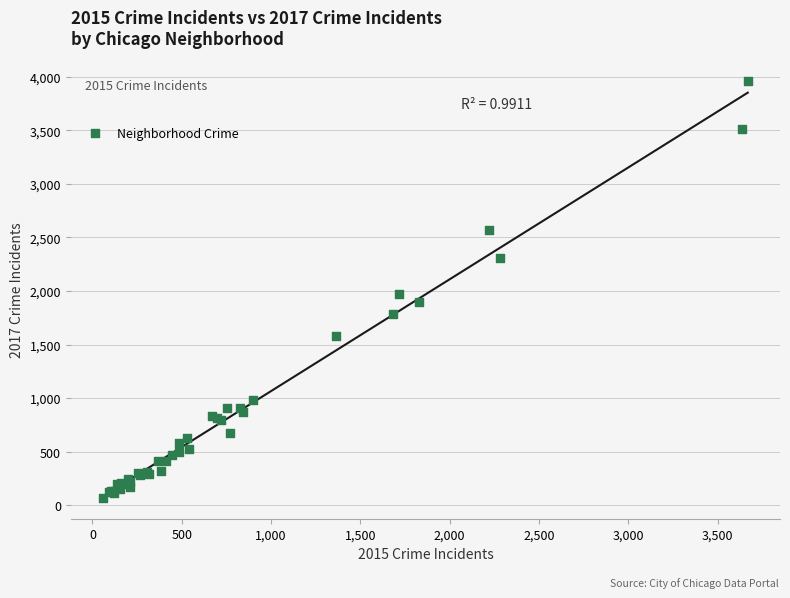

What Y value in the scatter plot is closest to 2012?

1968